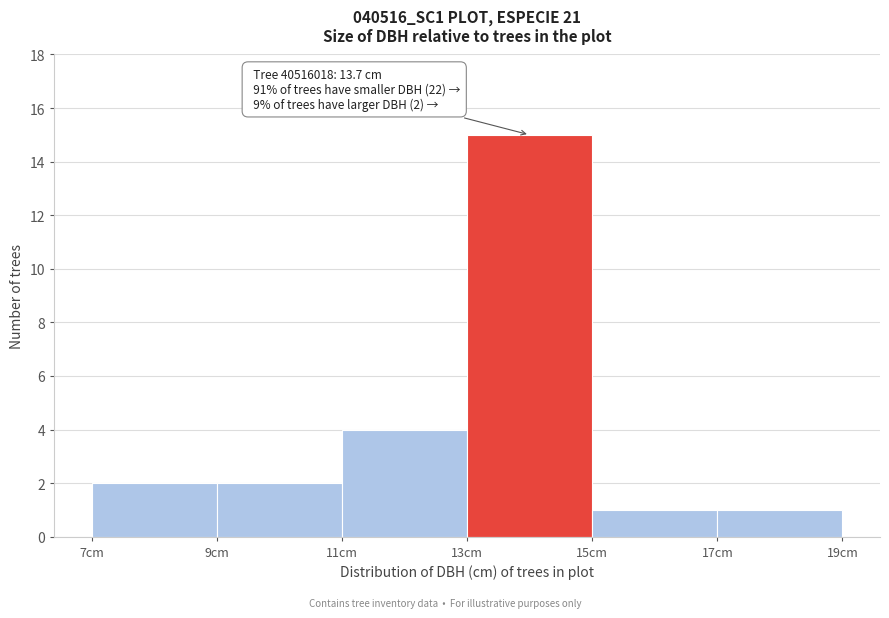

Which range on the x-axis has the tallest bar?

13 to 15